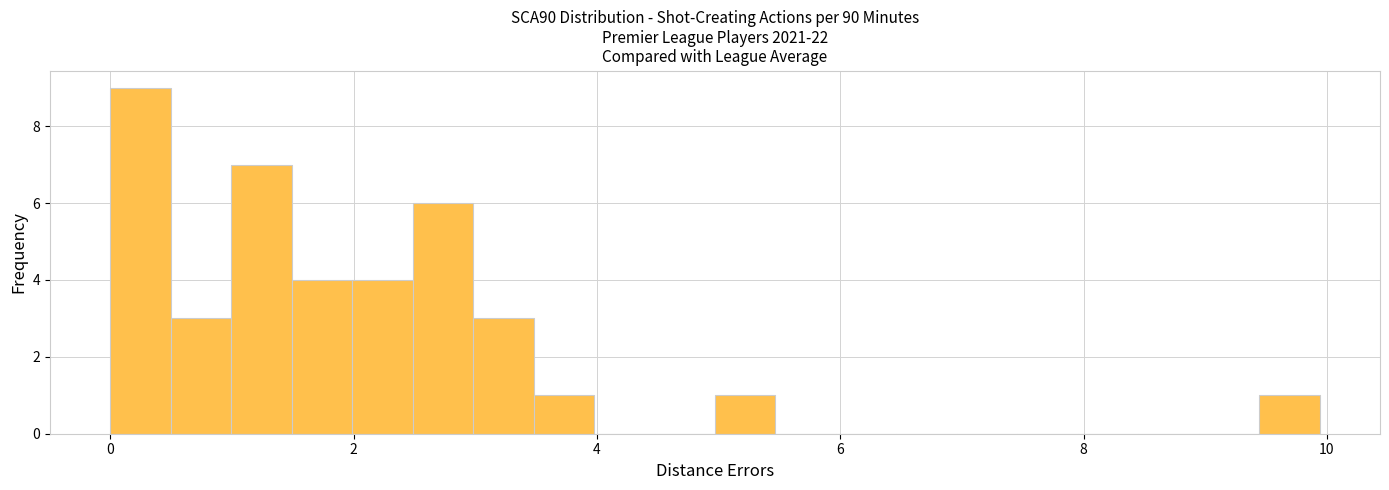

Read against the x-axis, roughly where is the centre of the tallest bar?

0.2